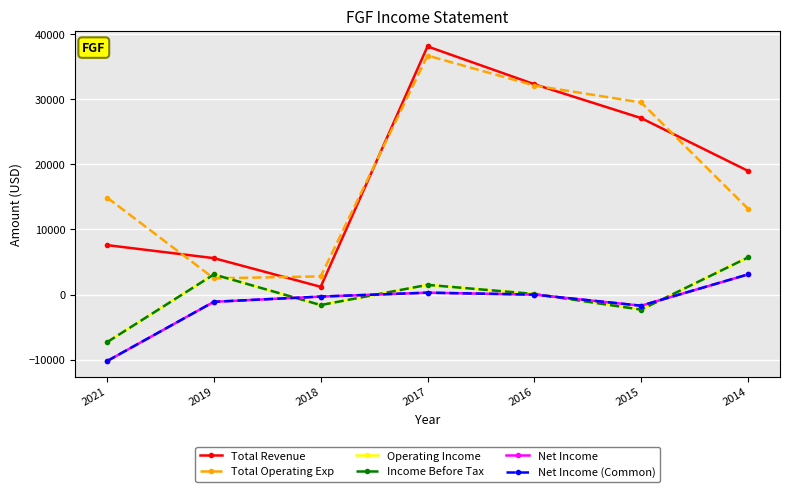

Is this an area chart (filled region under the line)?

No